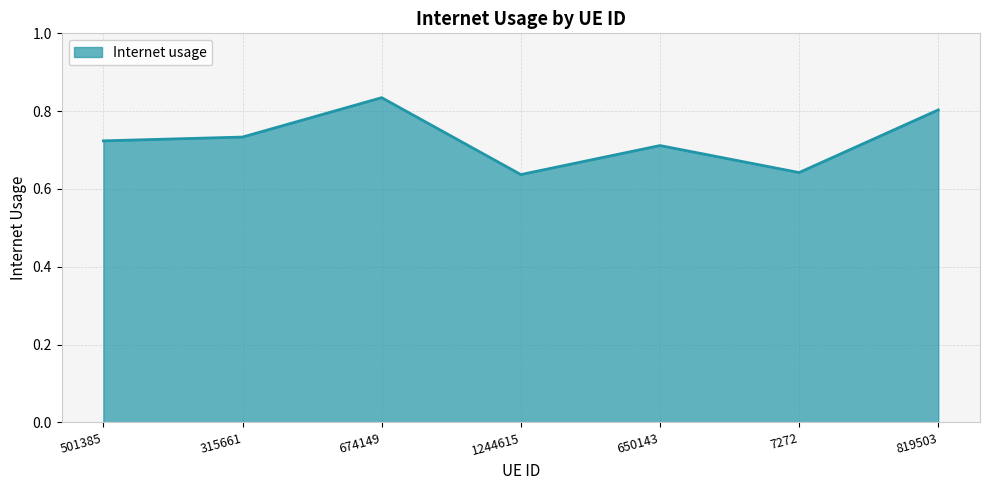

What is the difference between the maximum and minimum values?

0.2